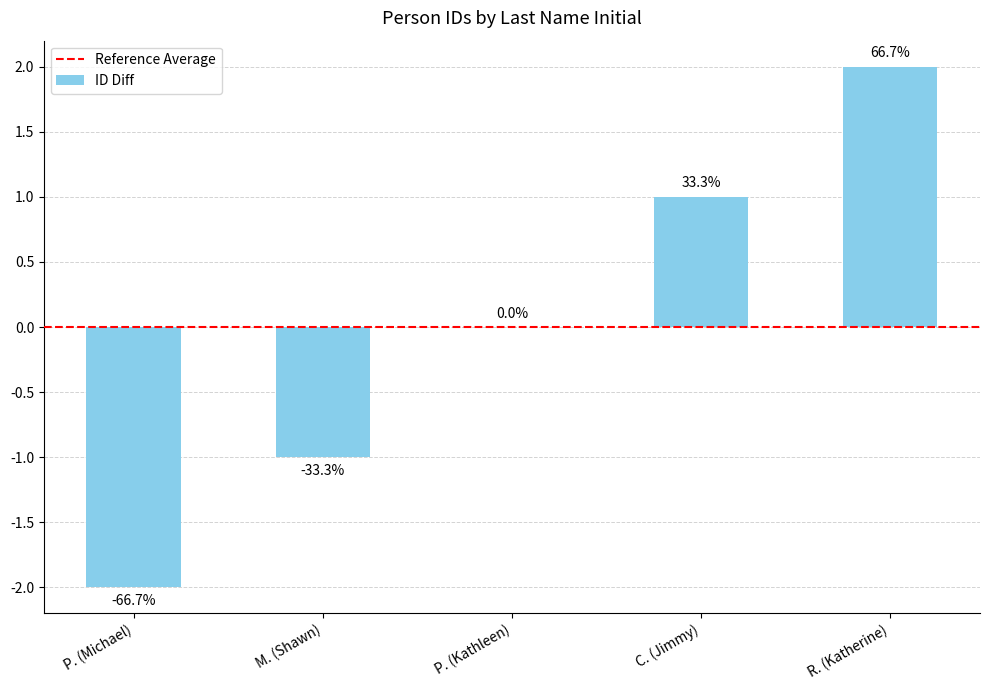

Reading left to right, extract all data points from this chart.

-2	-1	0	1	2